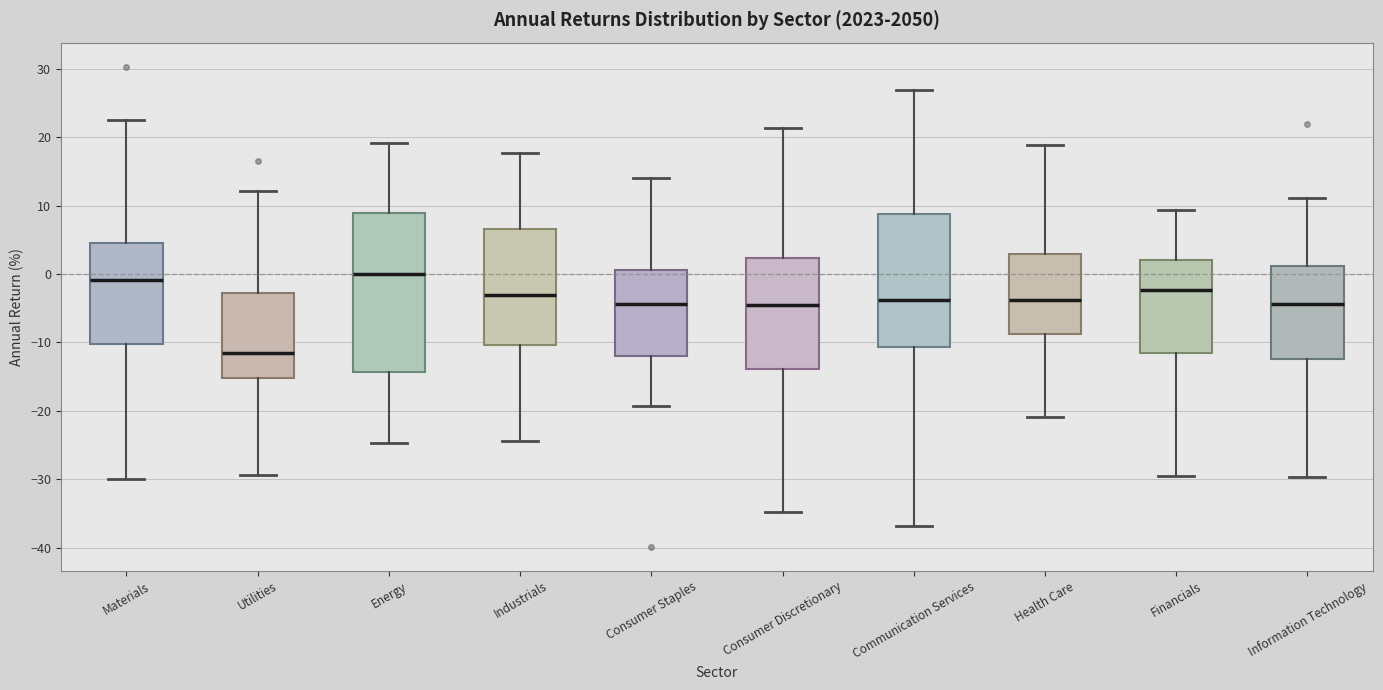

Comparing the boxes themselves (not the whiskers), which one is the tallest?

Energy